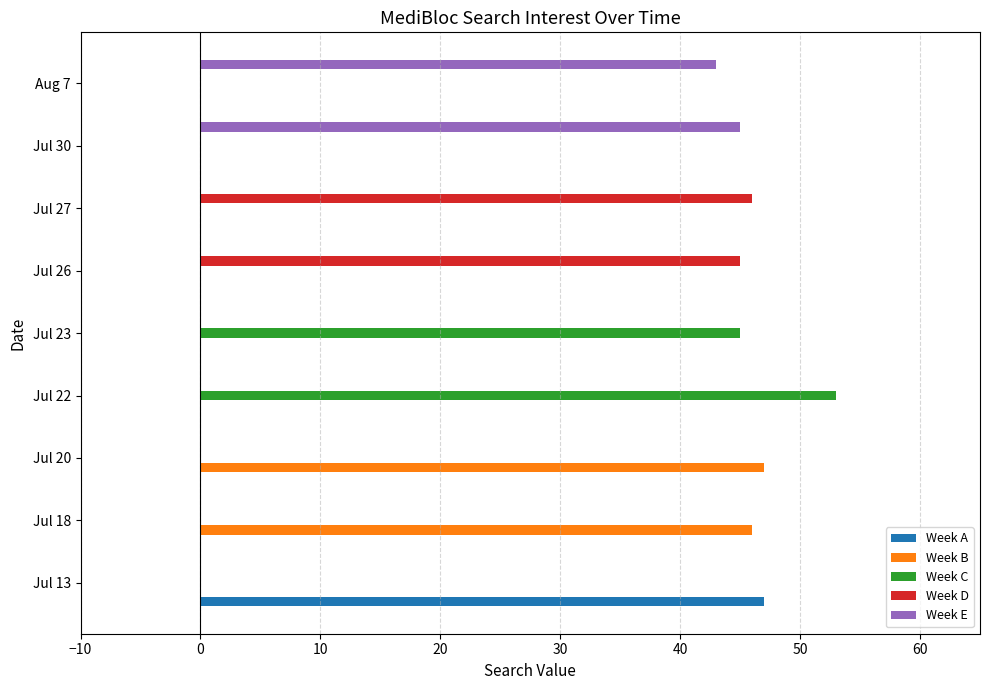

What is the highest value of the Week B series?

47